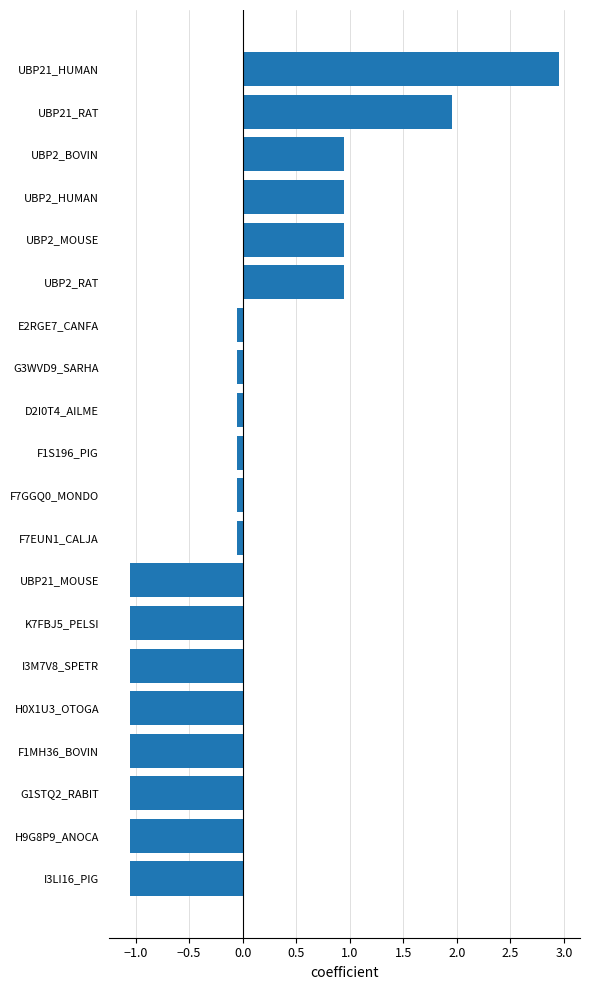

What is the difference between the maximum and minimum values?

4.0